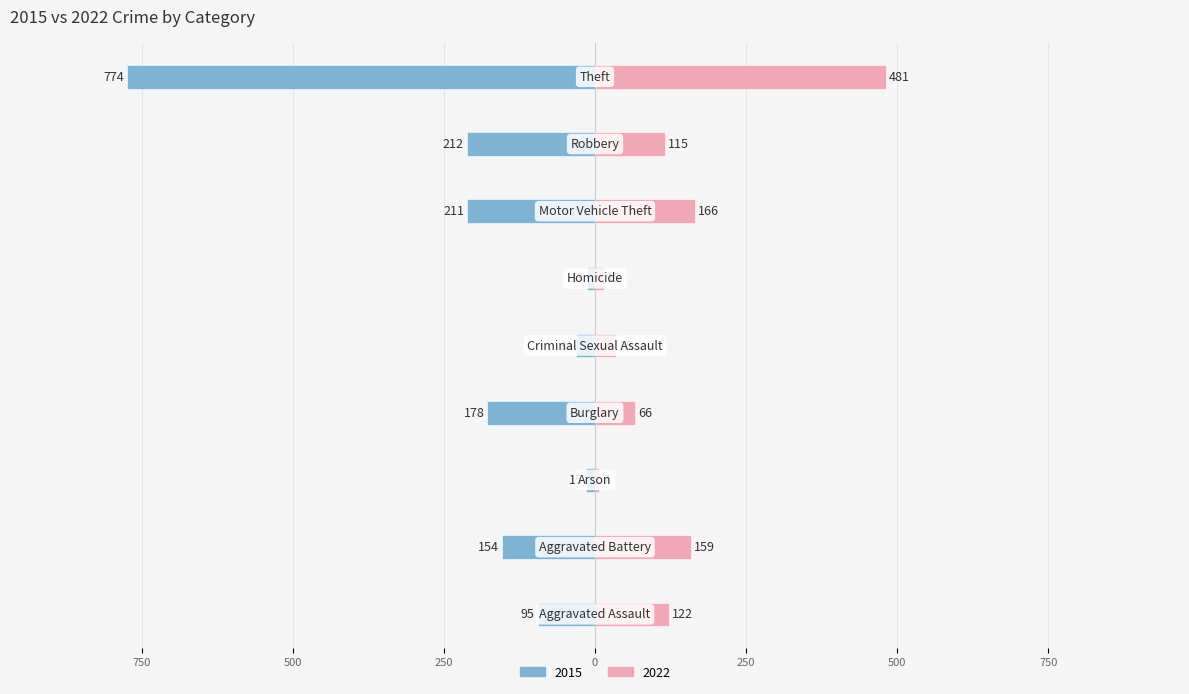

At which label does 2022 first exceed 115?

Aggravated Assault